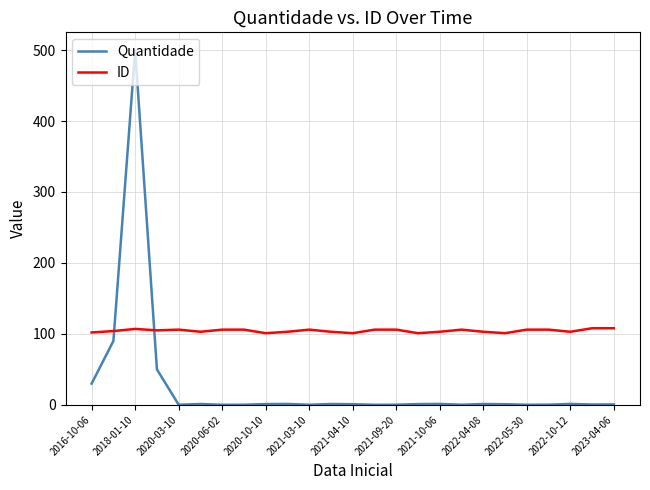

Which series has the largest total across all categories?

ID